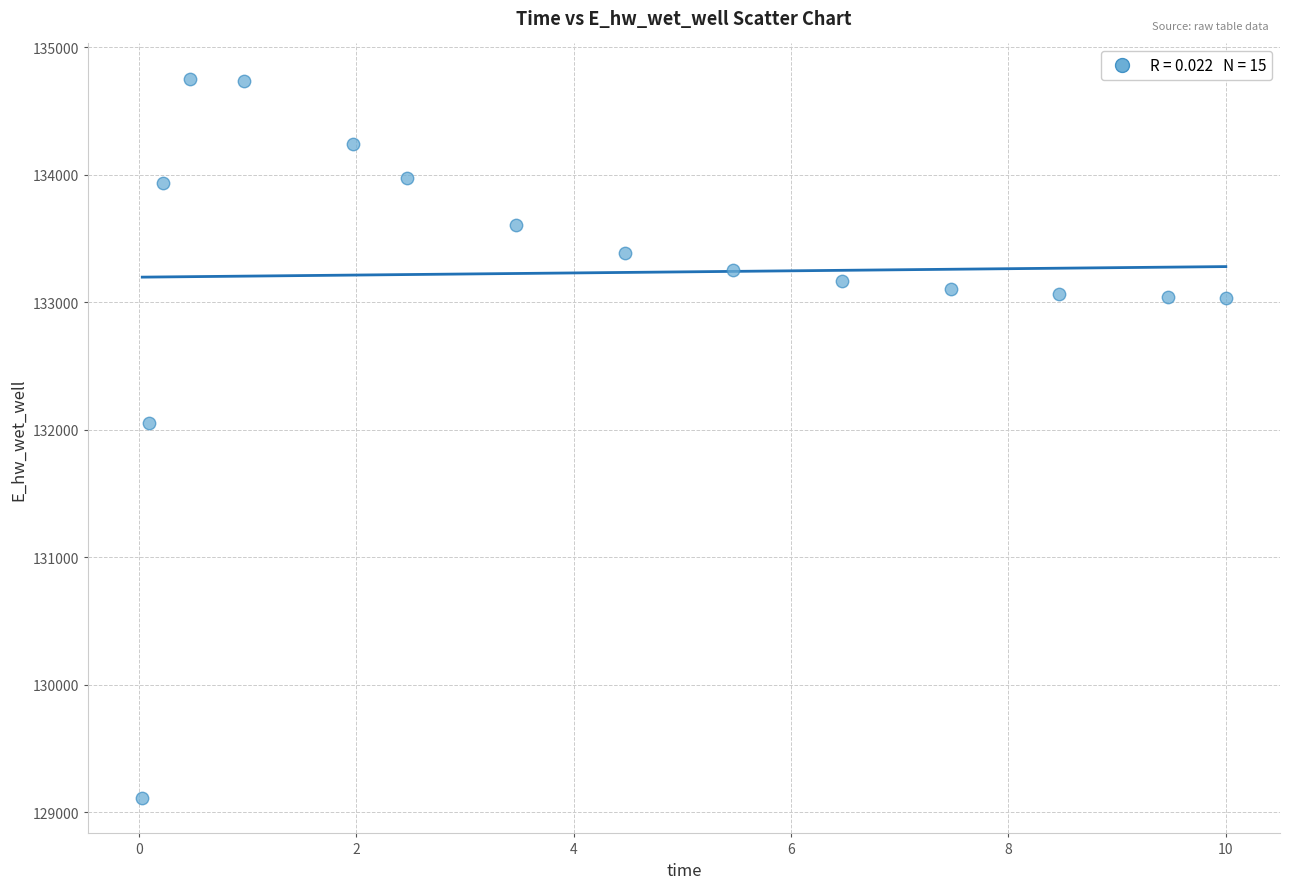

What Y value in the scatter plot is closest to 131930?

132053.7